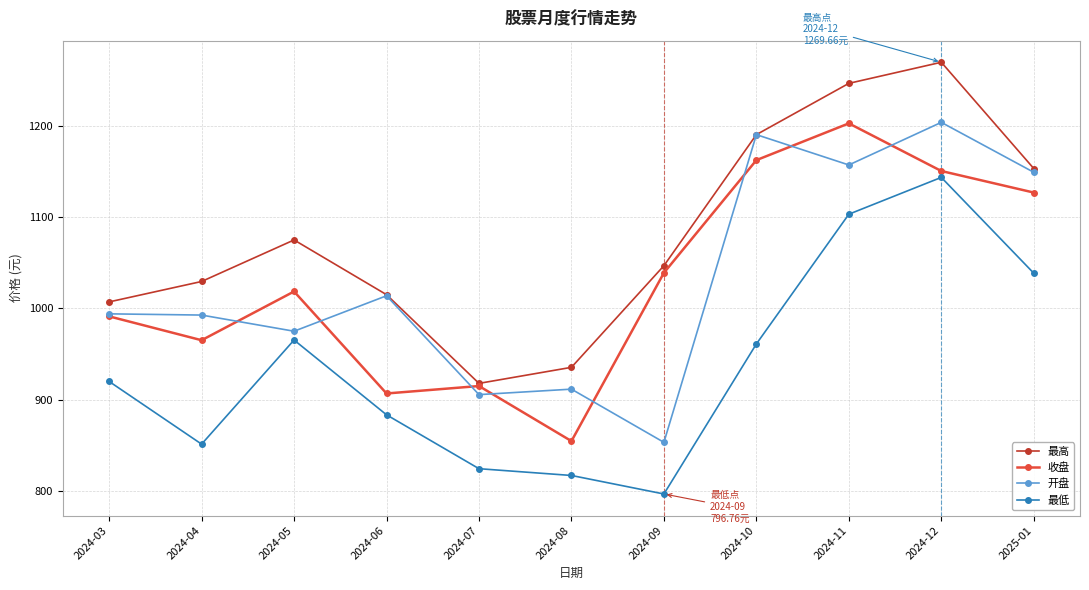

True or false: 最高 and 最低 cross at least once.

False